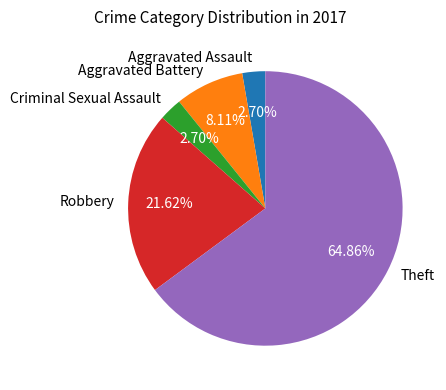

Which category has the biggest portion of the pie?

Theft